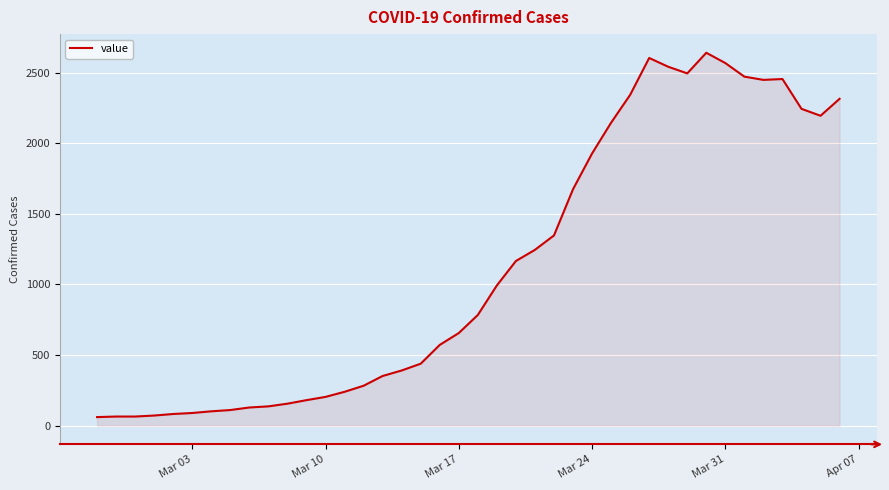

How many series are shown in this chart?

1